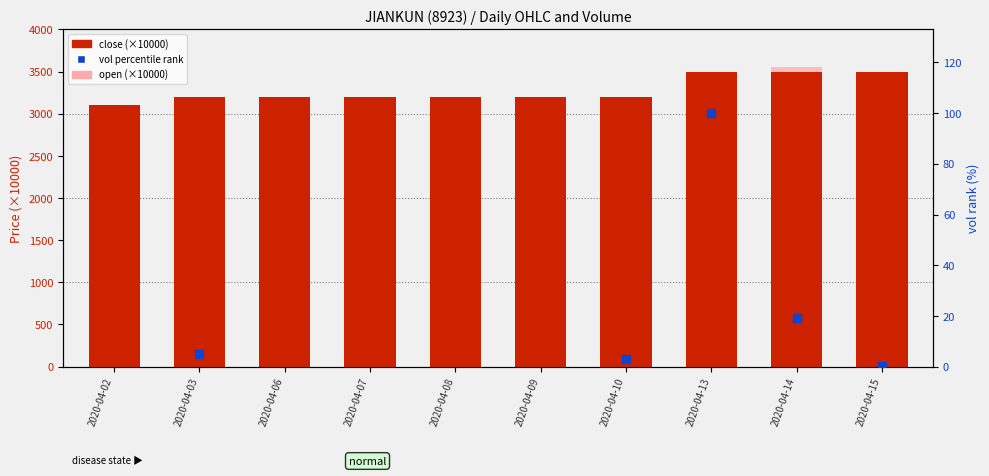

Which series has the widest spread of Y values?

open (×10000)